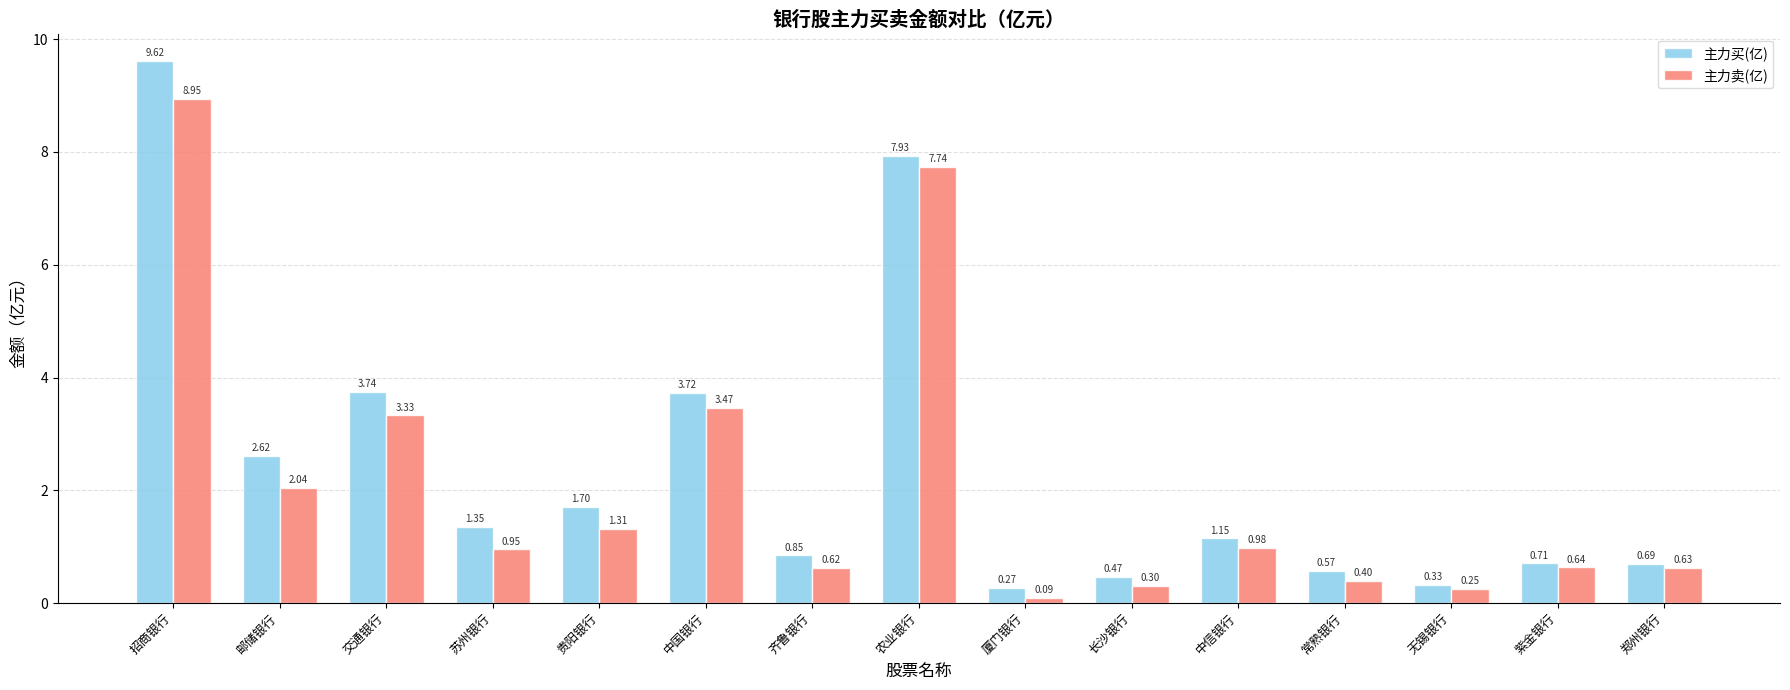

Between 邮储银行 and 长沙银行, which series saw the biggest shift?

主力买(亿)